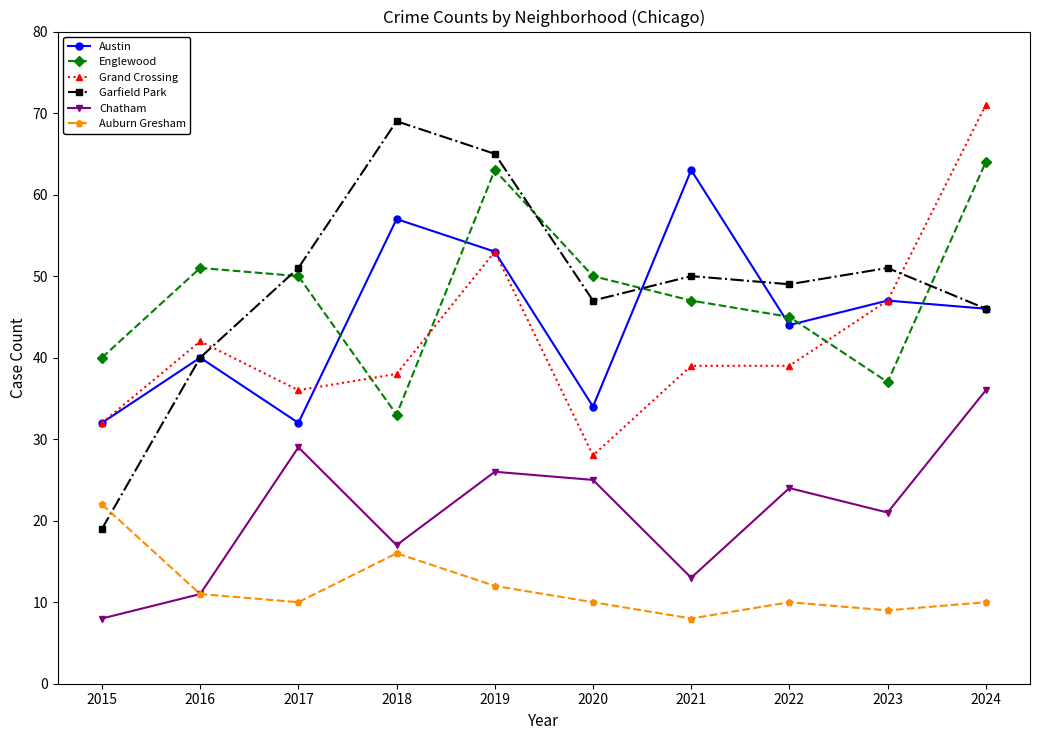

What value does the Englewood series have at 2018, to the nearest 5?

35